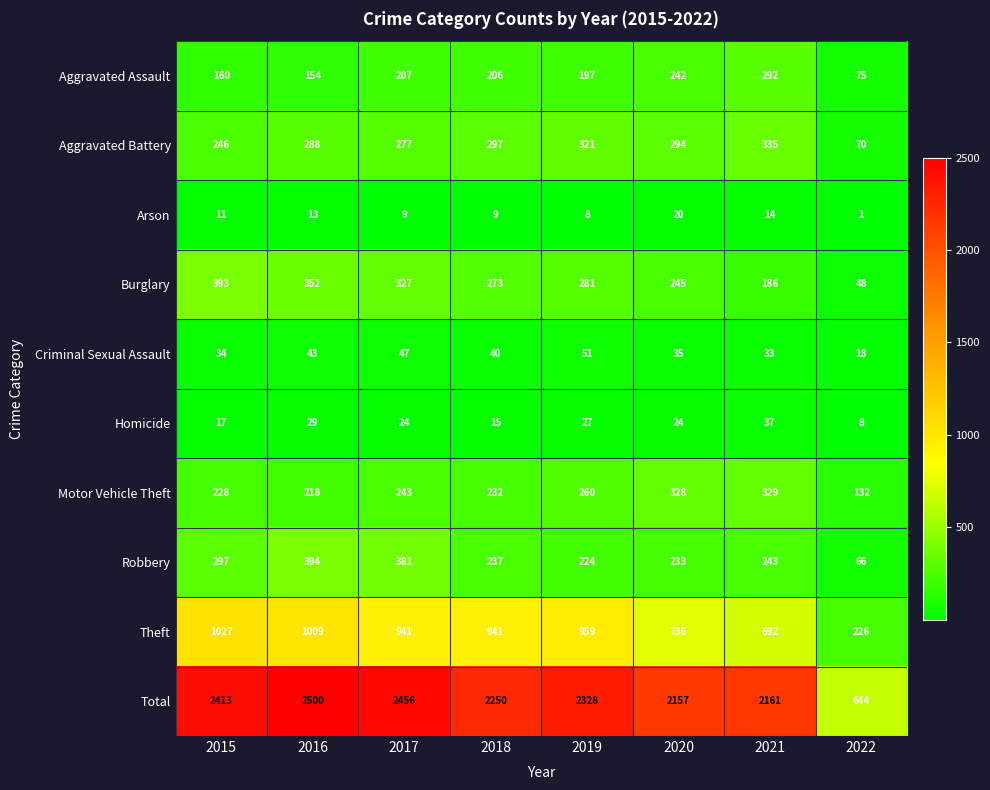

Which series has the largest range (max minus min)?

Total